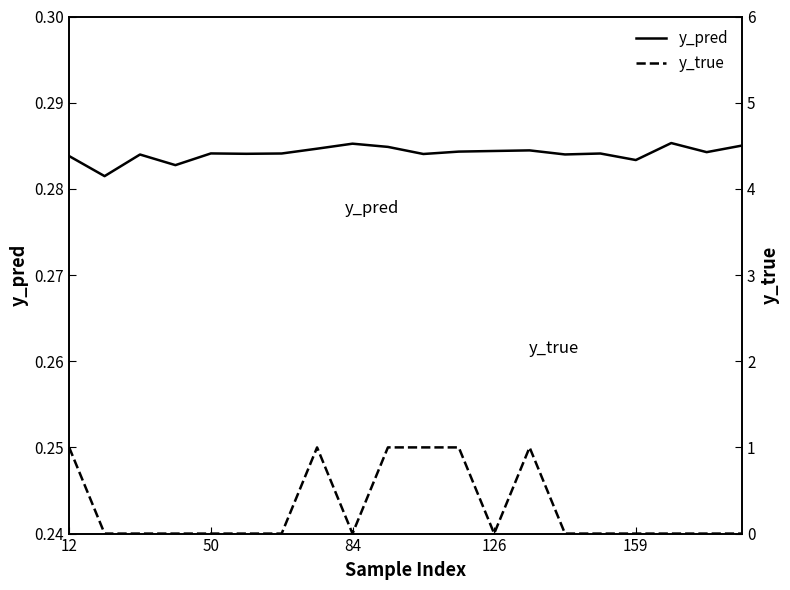

What is the sum of all y_true values?

6.0